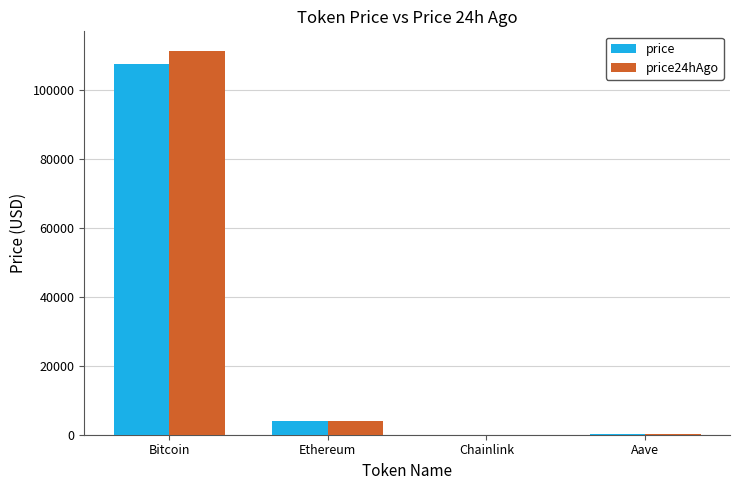

How many groups of bars are there?

4